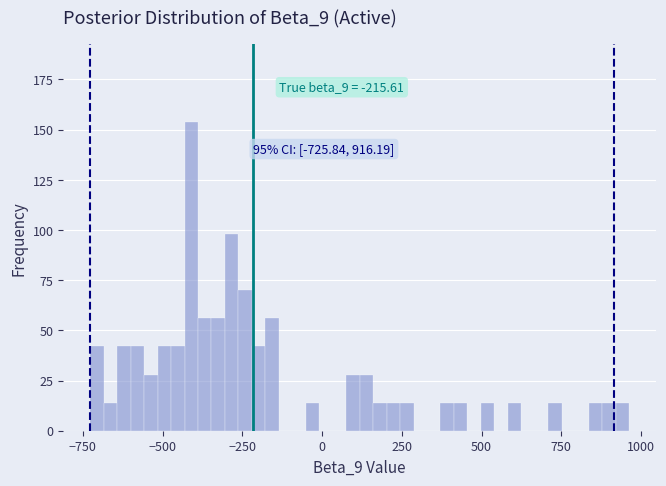

Read against the x-axis, roughly where is the centre of the tallest bar?

-400